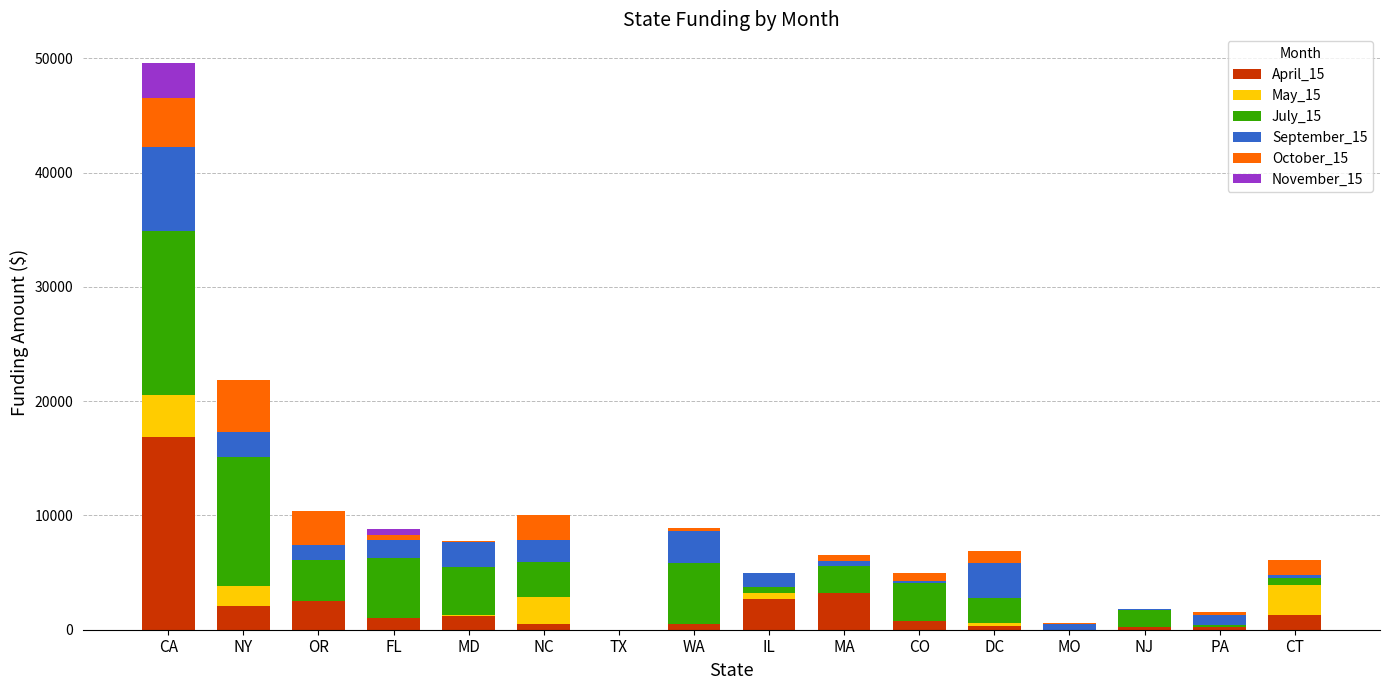

The value of April_15 at MO is 6161.4. True or false?

False